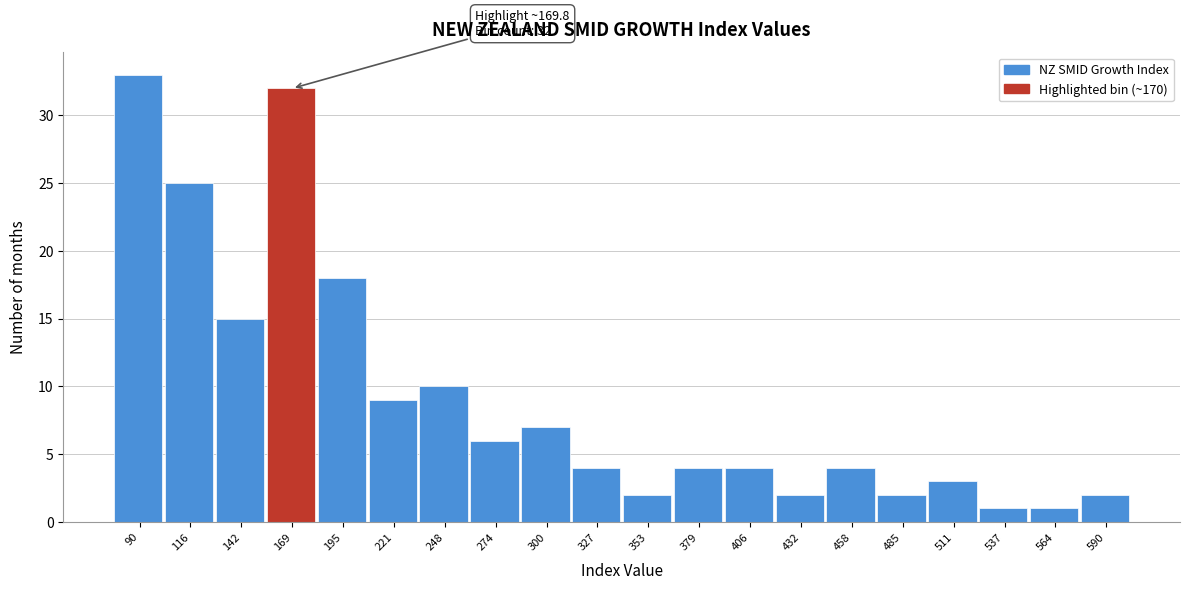

Which range on the x-axis has the tallest bar?

75 to 105